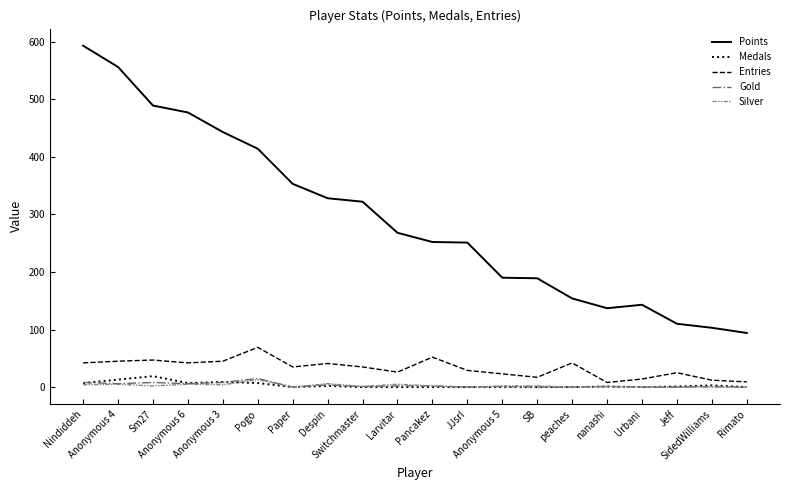

Which series has the widest spread of values?

Points